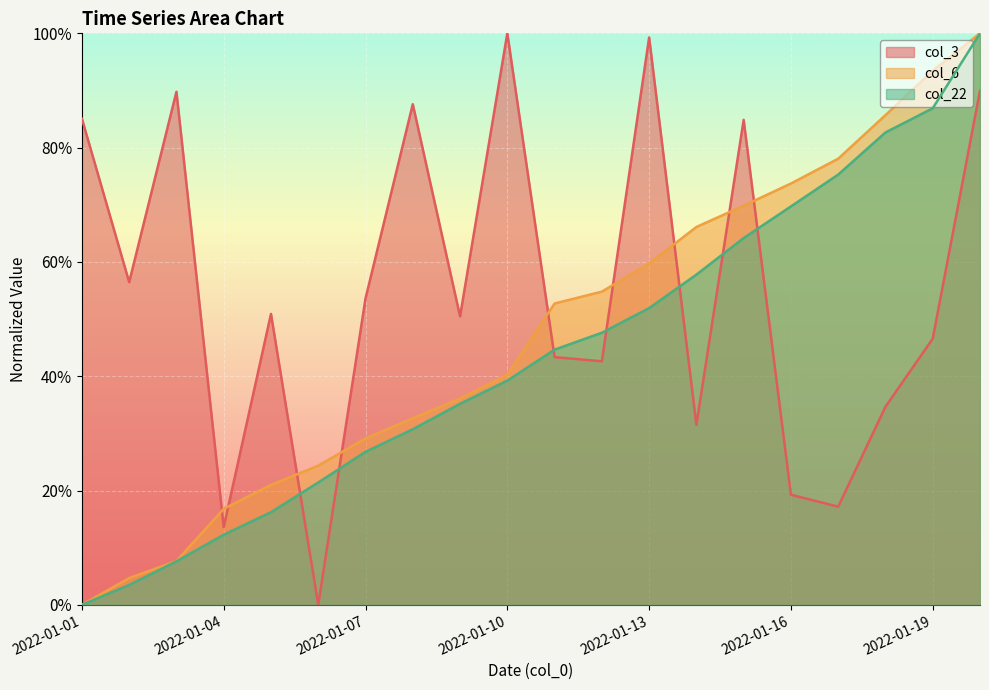

True or false: col_22 has more than 1 points higher than both neighbors.

False